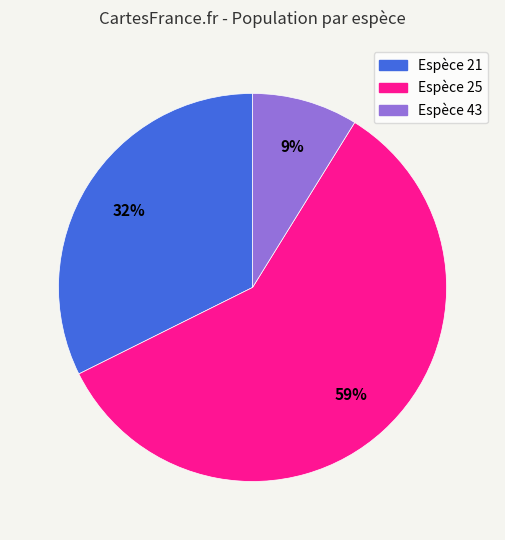

To the nearest percent, what is the difference between the largest and smallest slice percentages?

50%